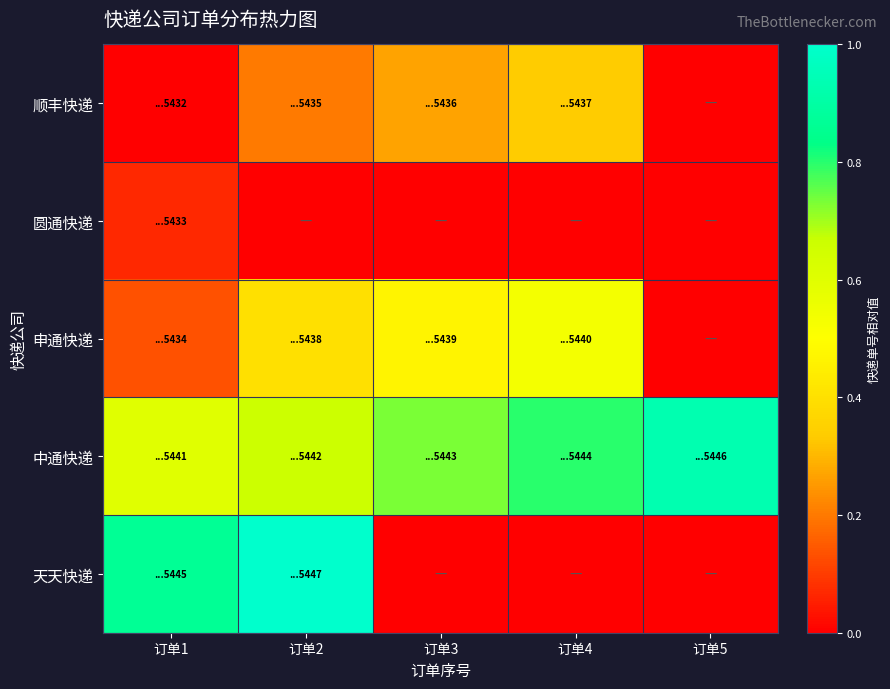

Reading left to right, transcribe all the data shown in this chart.

顺丰快递: 订单1=0.0	订单2=0.2	订单3=0.3	订单4=0.3	订单5=0.0
圆通快递: 订单1=0.1	订单2=0.0	订单3=0.0	订单4=0.0	订单5=0.0
申通快递: 订单1=0.1	订单2=0.4	订单3=0.5	订单4=0.5	订单5=0.0
中通快递: 订单1=0.6	订单2=0.7	订单3=0.7	订单4=0.8	订单5=0.9
天天快递: 订单1=0.9	订单2=1.0	订单3=0.0	订单4=0.0	订单5=0.0